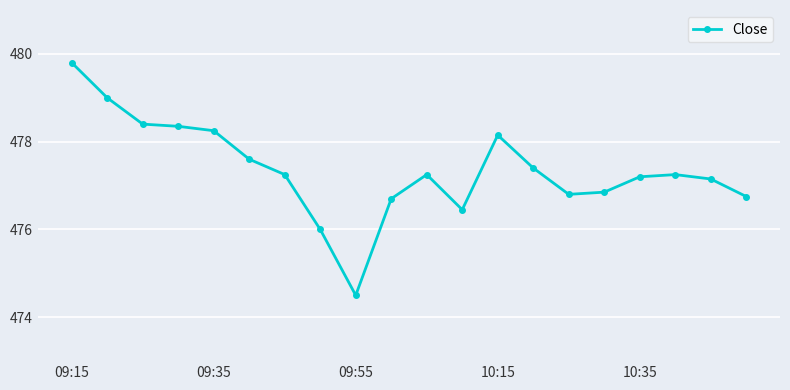

True or false: there are more than 2 points higher than both neighbors.

True